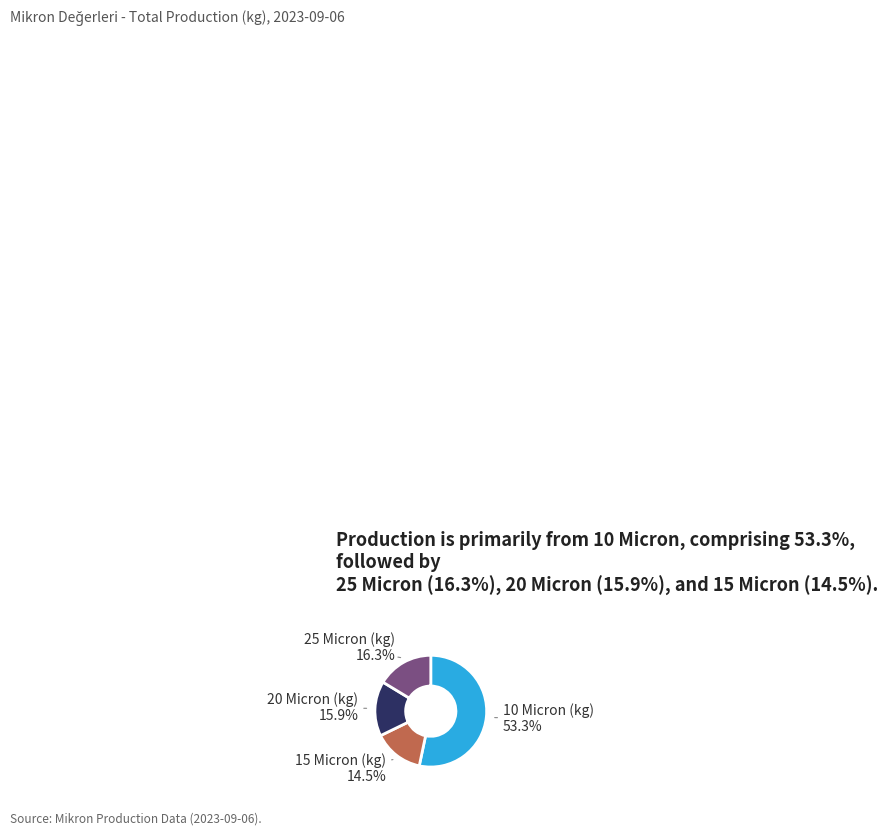

The 10 Micron (kg) slice represents 39% of the pie. True or false?

False